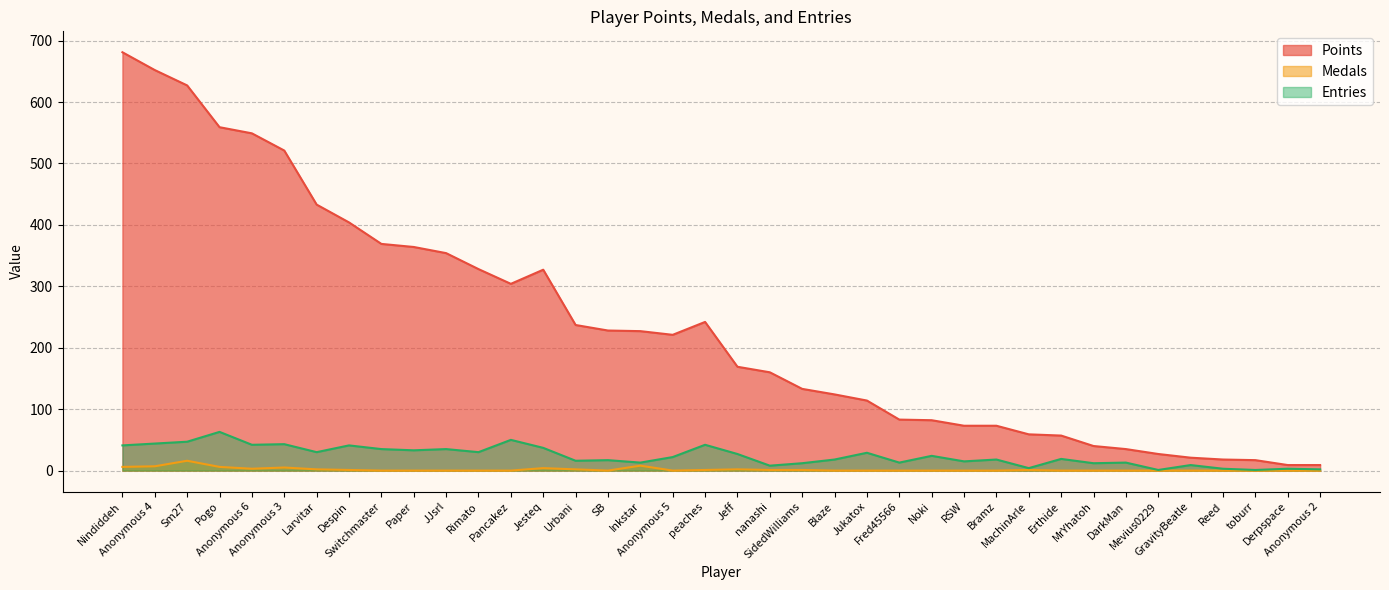

At which category does Medals reach its first local peak?

Sm27